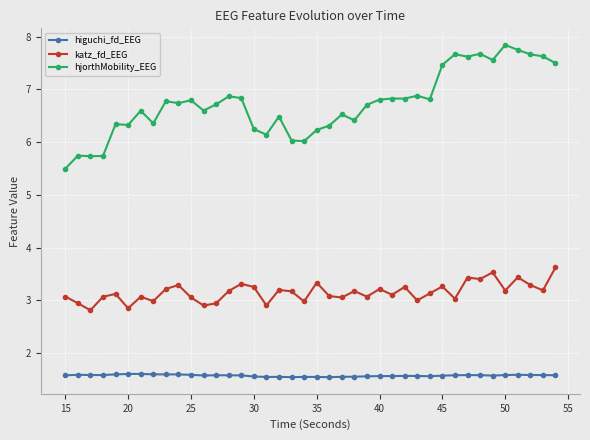

True or false: katz_fd_EEG and hjorthMobility_EEG intersect in this chart.

False